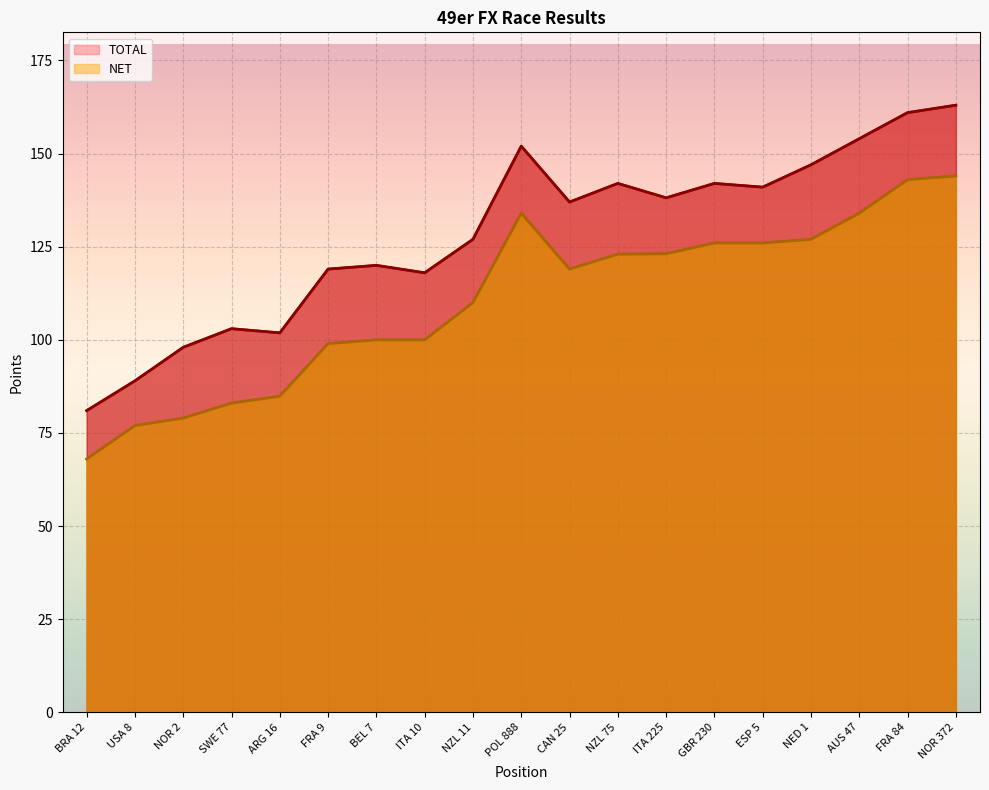

Where is TOTAL nearest to the value 122?

BEL 7